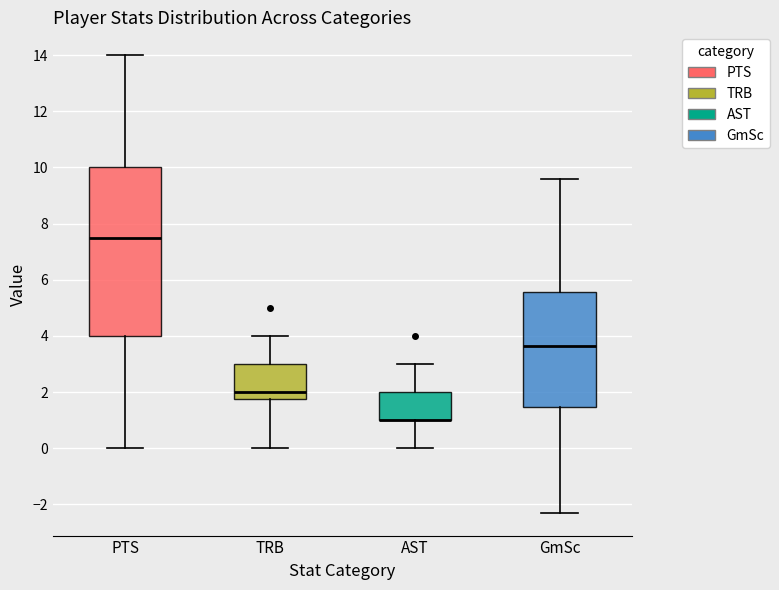

Reading left to right, read every box against the y-axis: the position of its median line, the range the box covers, and the ends of its whiskers. The values are not printed on the chart, so give them approximately, as read against the axis.

PTS: median 7.6, box 4.0 to 10.0, whiskers 0.0 to 14.0
TRB: median 2.0, box 1.8 to 3.0, whiskers 0.0 to 4.0
AST: median 1.0 (drawn on the box's lower edge), box 1.0 to 2.0, whiskers 0.0 to 3.0
GmSc: median 3.6, box 1.4 to 5.6, whiskers -2.2 to 9.6